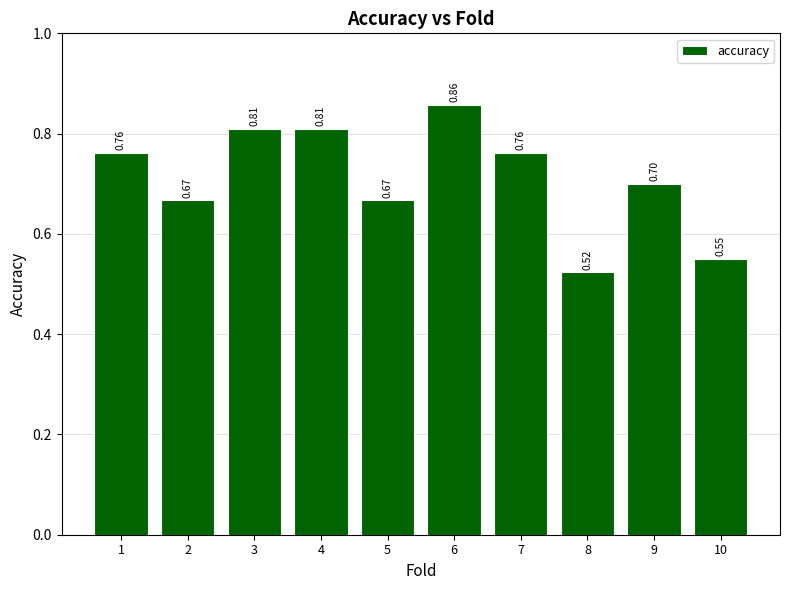

Between 10 and 4, which is larger?

4